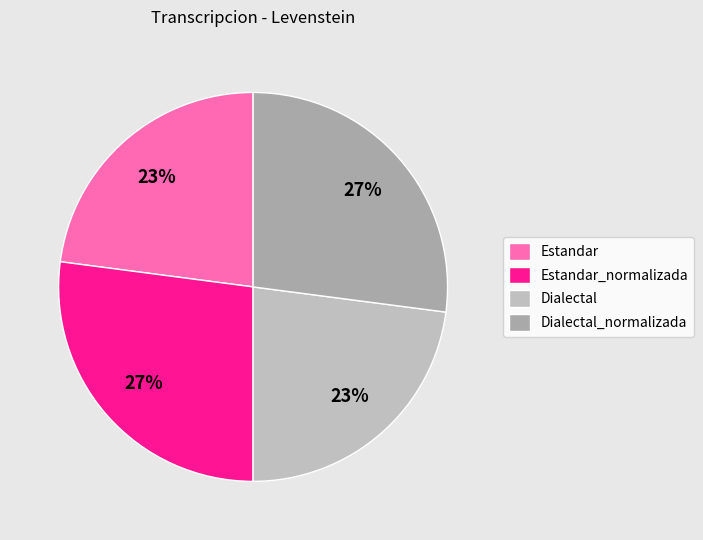

To the nearest percent, what percentage of the pie is Dialectal?

23%